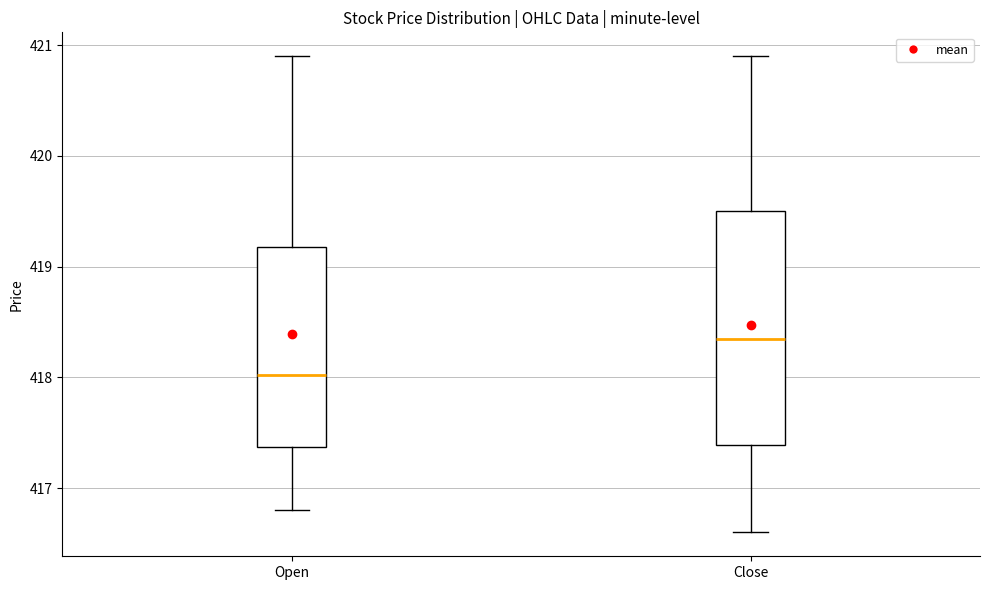

Which box's median line is the highest?

Close